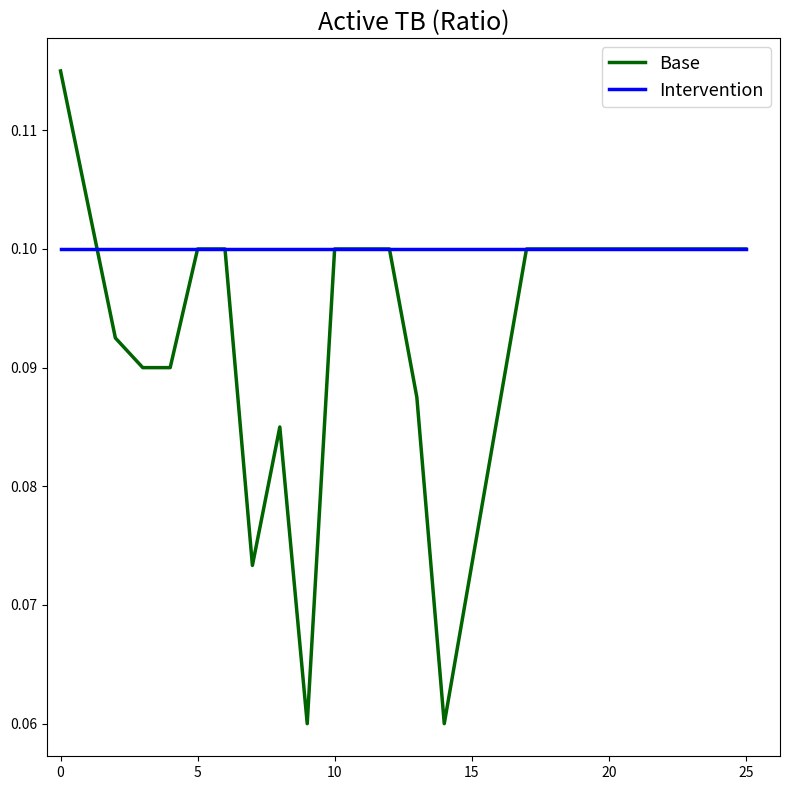

Rank the series by their maximum value, from lowest to highest.

Intervention, Base